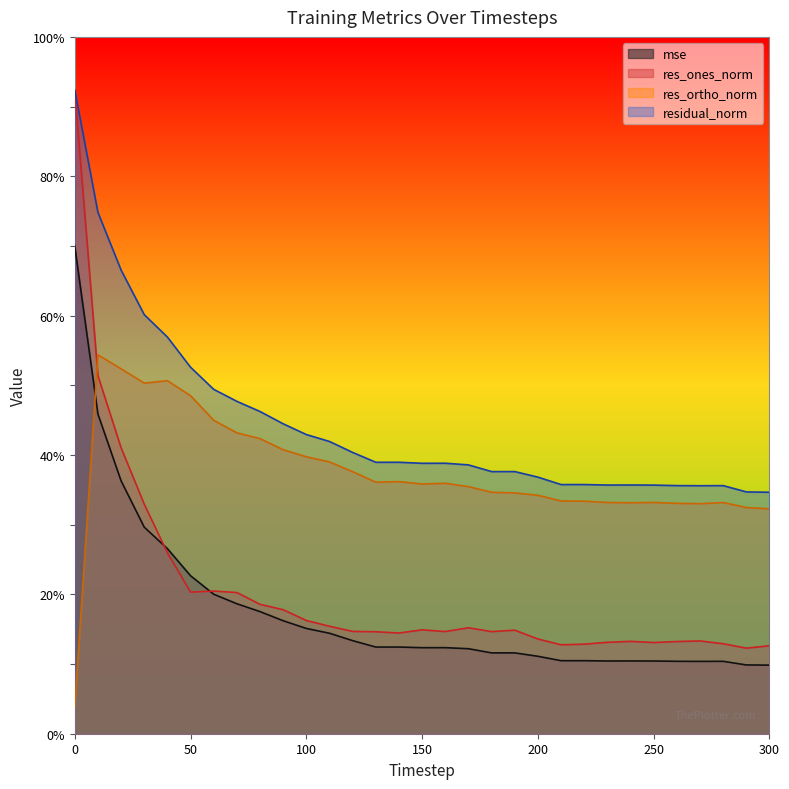

List the labels in order of res_ortho_norm value, smallest first.

0, 300, 290, 270, 260, 240, 280, 230, 250, 220, 210, 200, 190, 180, 170, 150, 160, 130, 140, 120, 110, 100, 90, 80, 70, 60, 50, 30, 40, 20, 10